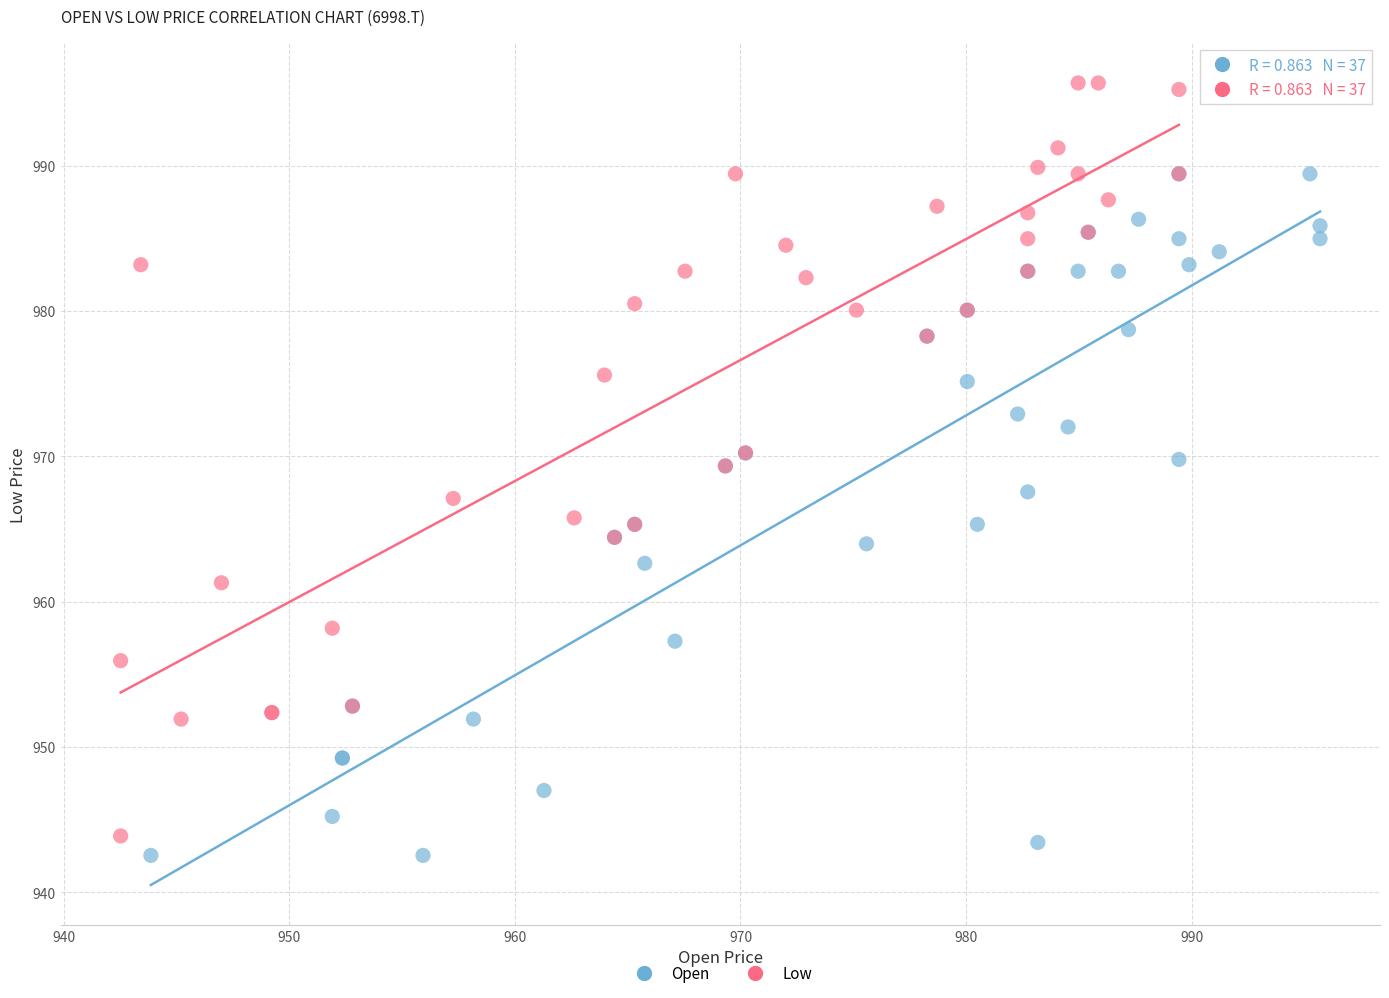

Which series has the widest spread of Y values?

Low